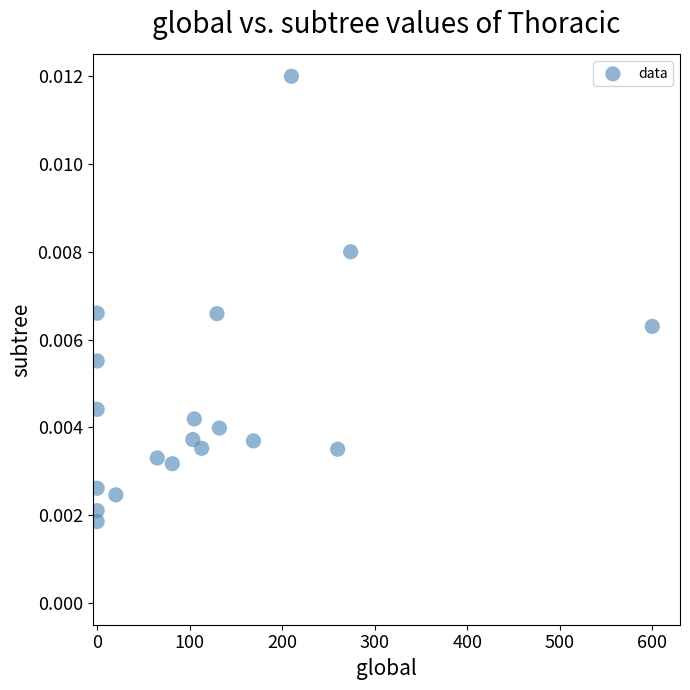

What is the range of X values (max minus min)?

600.0